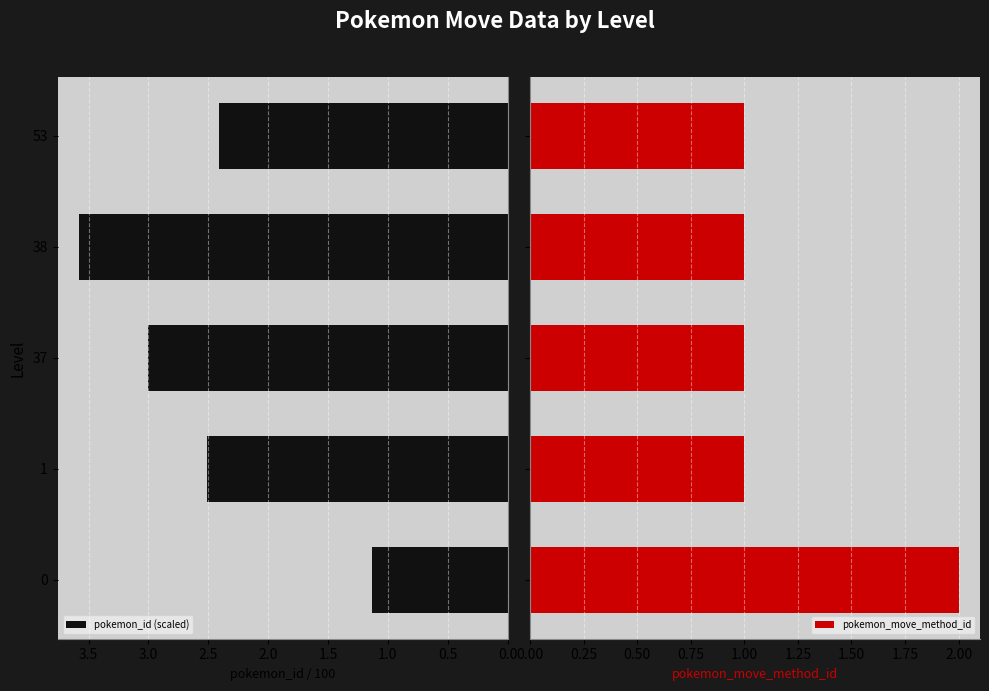

Where is pokemon_id (scaled) nearest to the value 2?

53